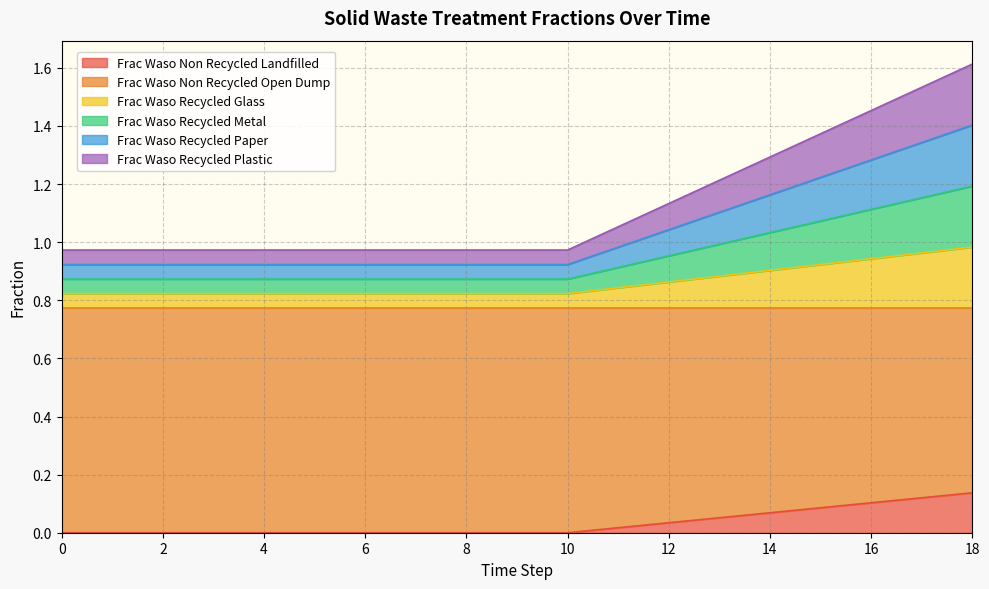

Does the chart have visible grid lines?

Yes